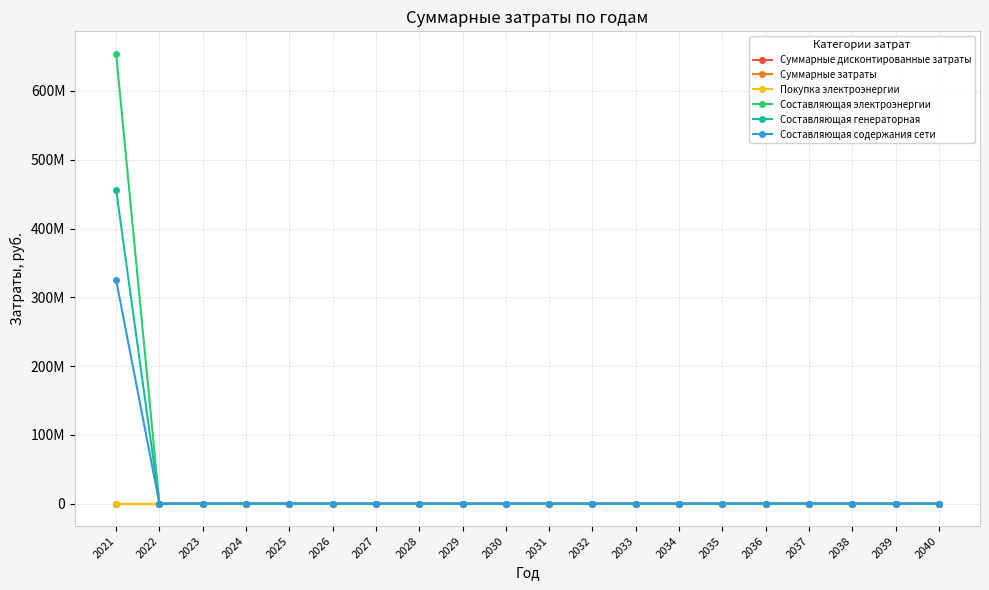

Does the chart have visible grid lines?

Yes